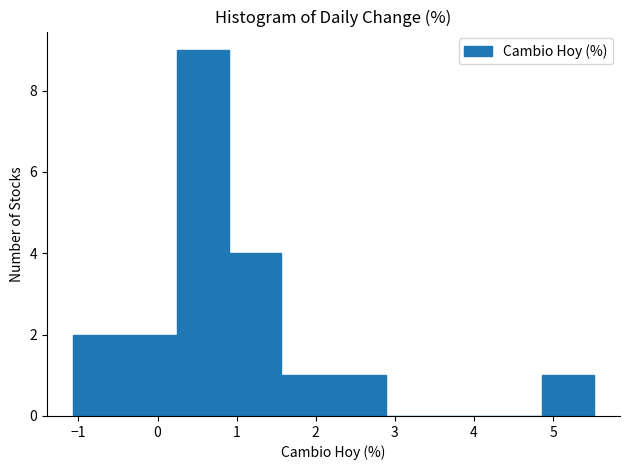

Reading left to right, transcribe this chart: for each bar, give the range it covers on the x-axis and its height. Neither the bar edges nor the heights are printed on the chart, so give them approximately, as read against the axes.

-1.1 to -0.4: 2
-0.4 to 0.2: 2
0.2 to 0.9: 9
0.9 to 1.6: 4
1.6 to 2.2: 1
2.2 to 2.9: 1
2.9 to 3.5: 0
3.5 to 4.2: 0
4.2 to 4.9: 0
4.9 to 5.5: 1